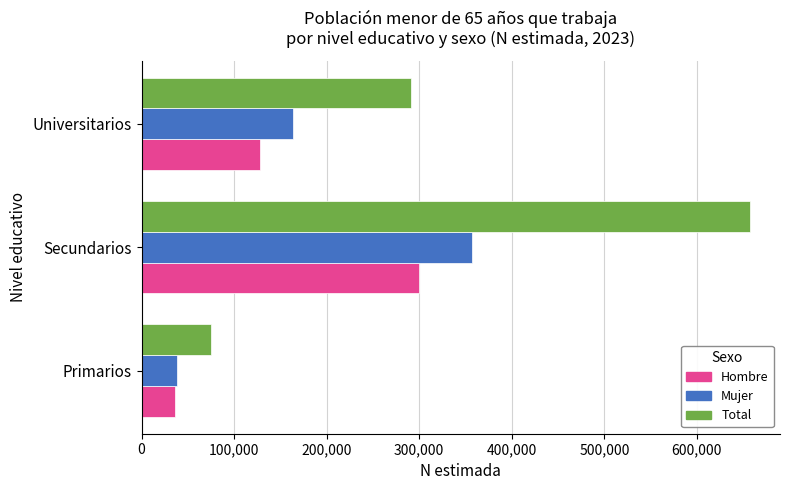

What is the total value across all series at Universitarios?

583312